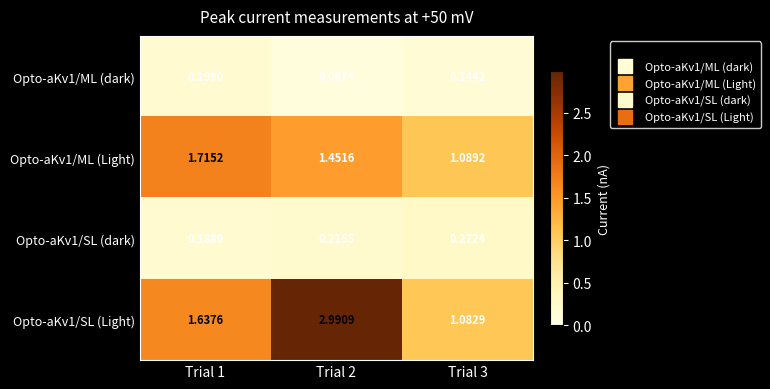

Is the value of Opto-aKv1/ML (Light) at Trial 3 greater than the value of Opto-aKv1/SL (Light) at Trial 2?

No